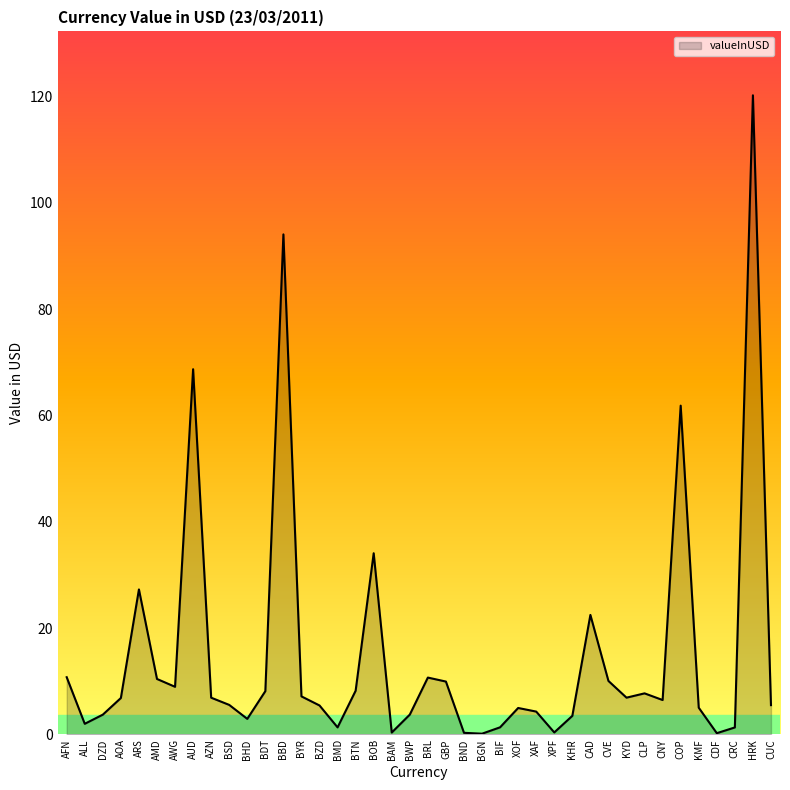

What is the greatest value displayed?

120.3